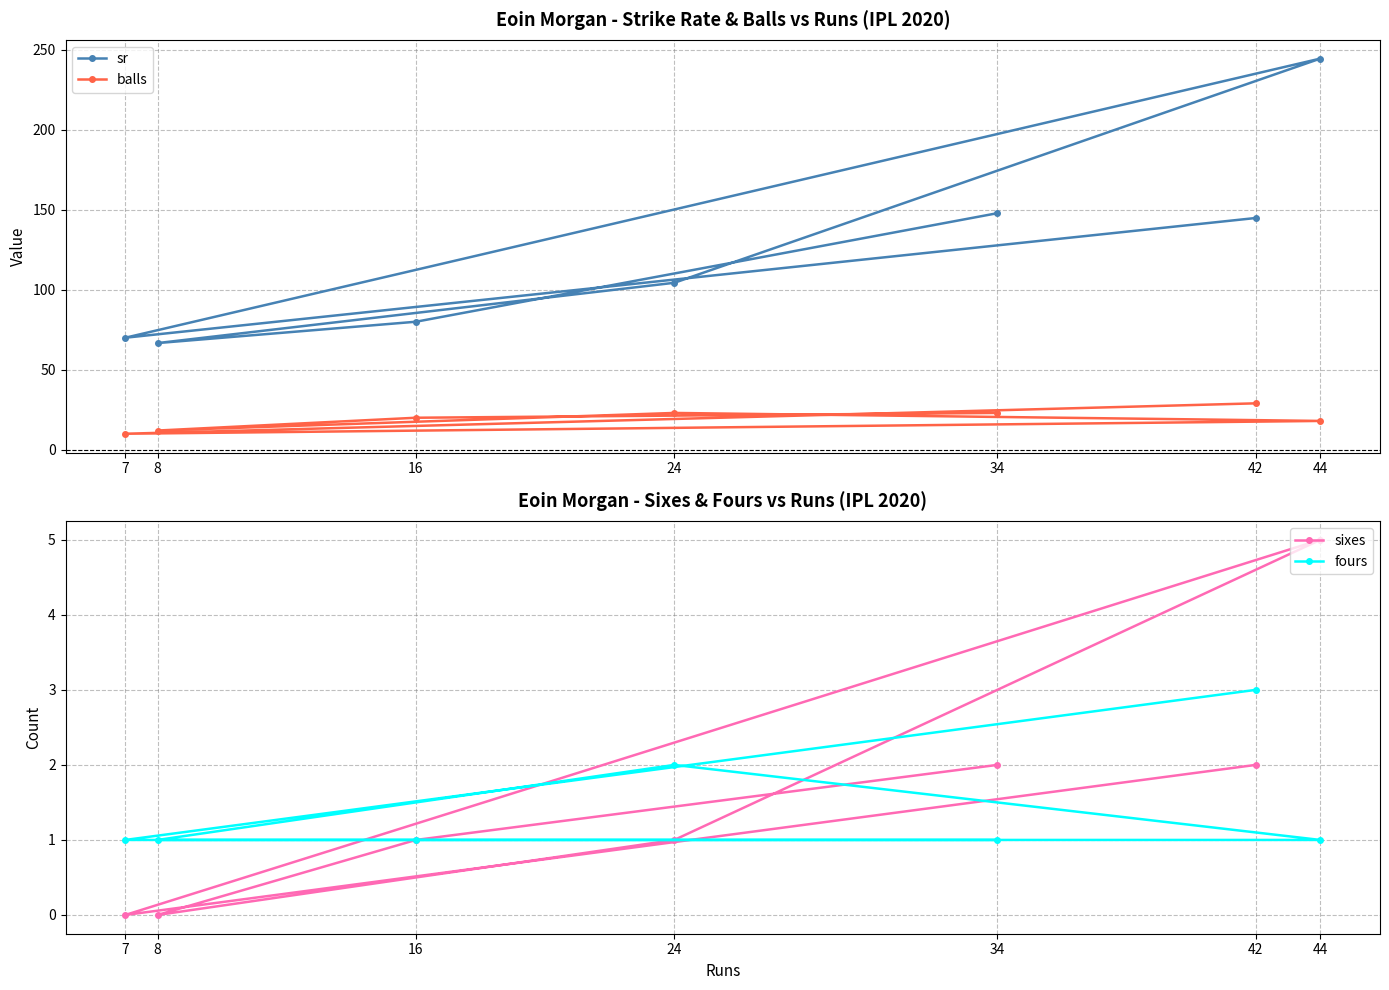

What are all the series names shown in the legend?

sr, balls, sixes, fours